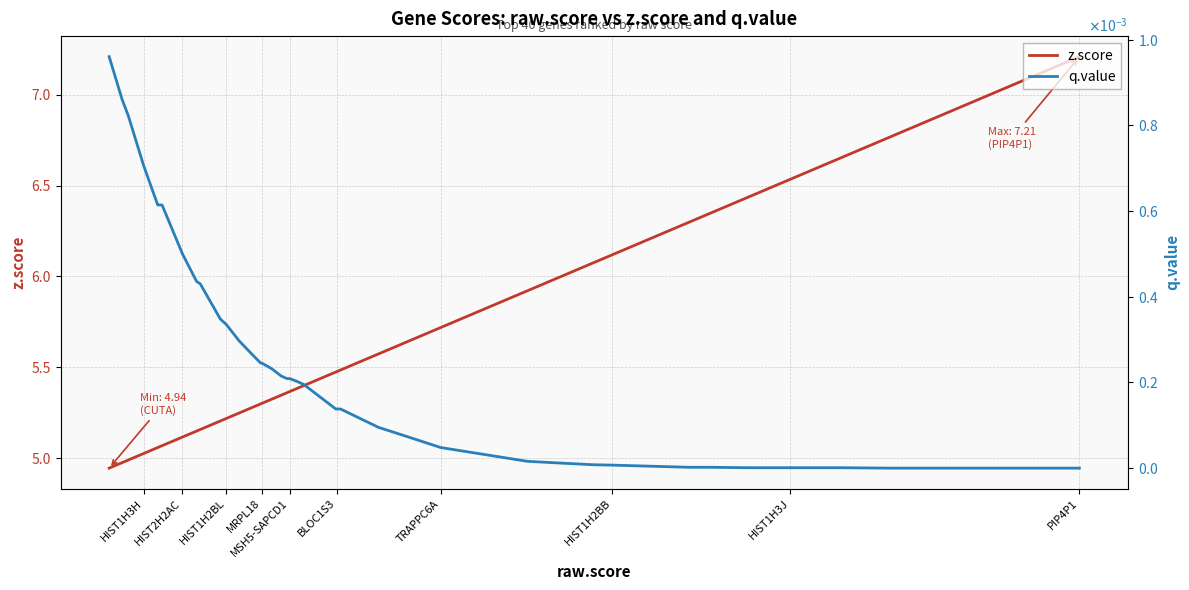

What is the difference between the second highest and minimum values in the z.score series?

1.8